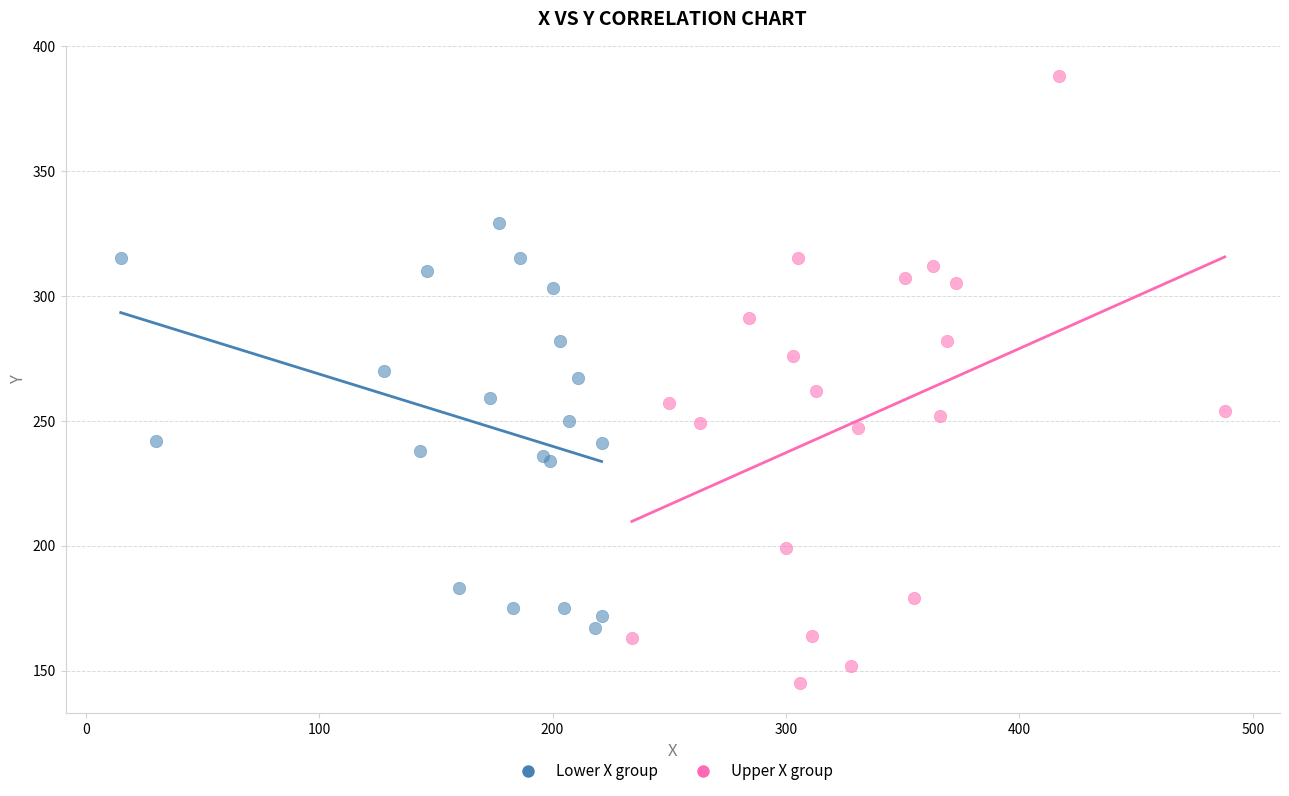

What are all the series names shown in the legend?

Lower X group, Upper X group